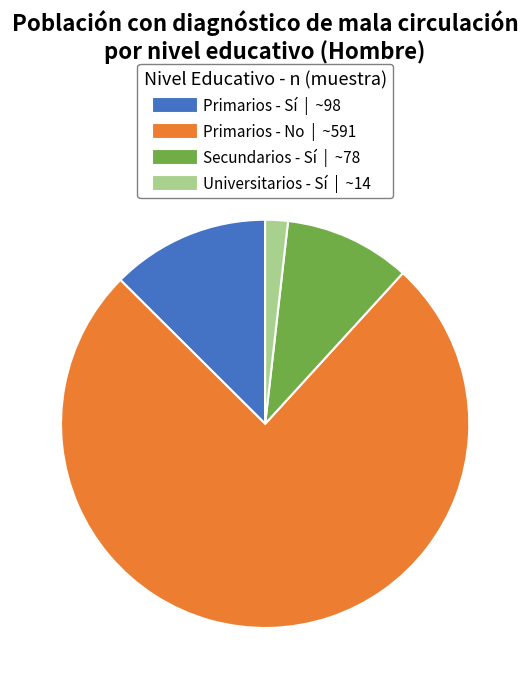

Which category has the biggest portion of the pie?

Primarios - No